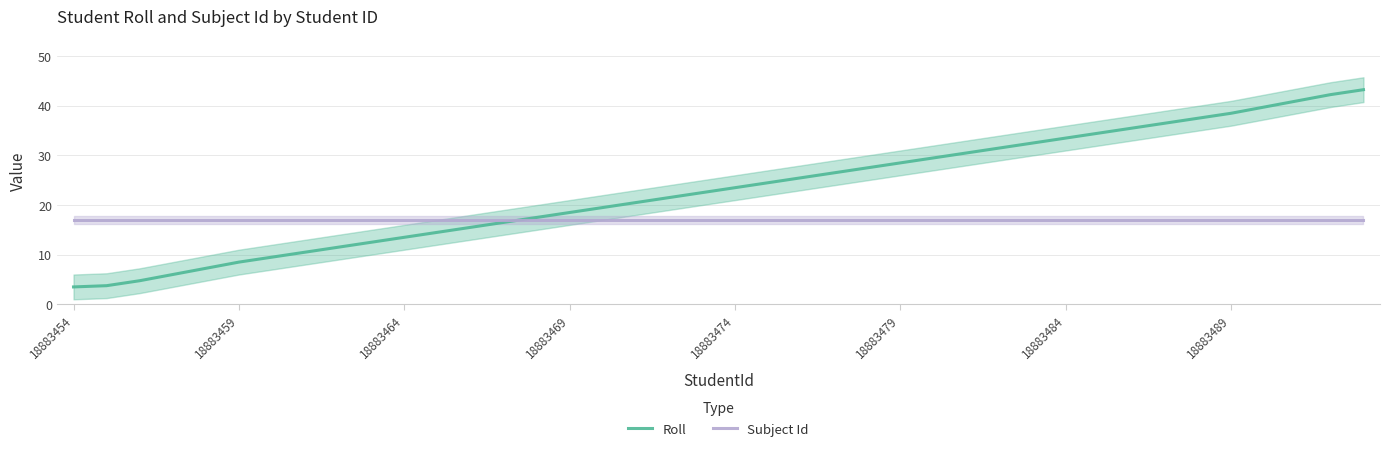

The Subject Id series shows 17.0 at 31. True or false?

True